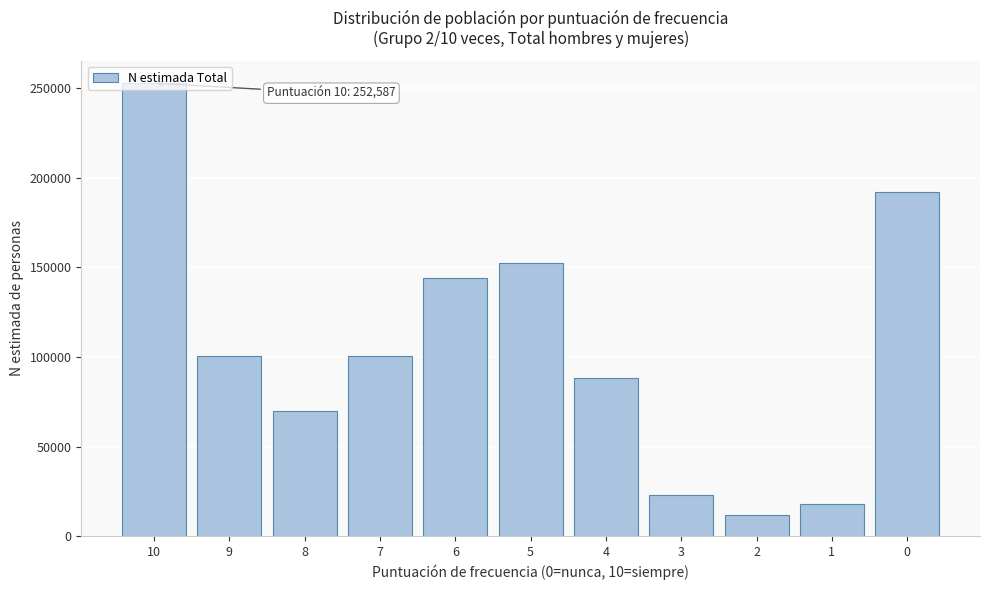

What is the approximate value at 3, to the nearest 100?

23000